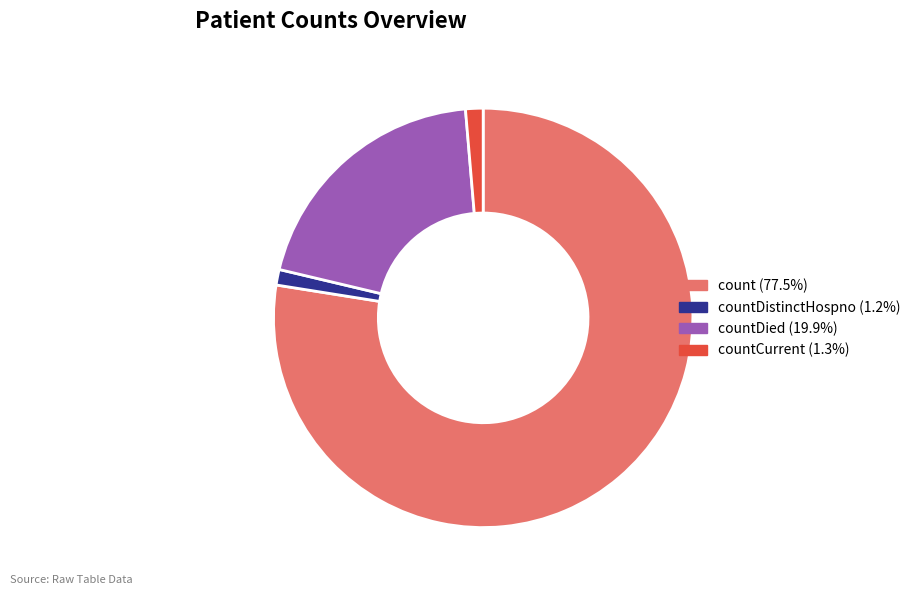

Does count (77.5%) account for over 50% of the chart?

Yes